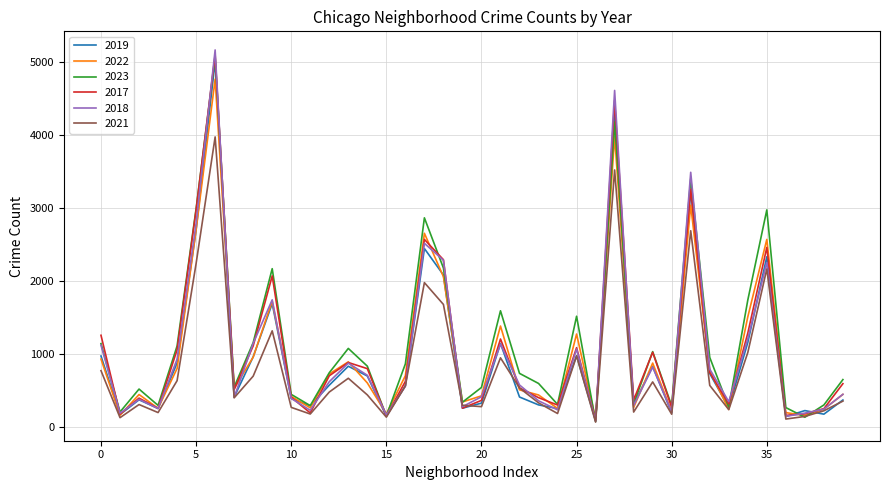

Which series has the largest range (max minus min)?

2018